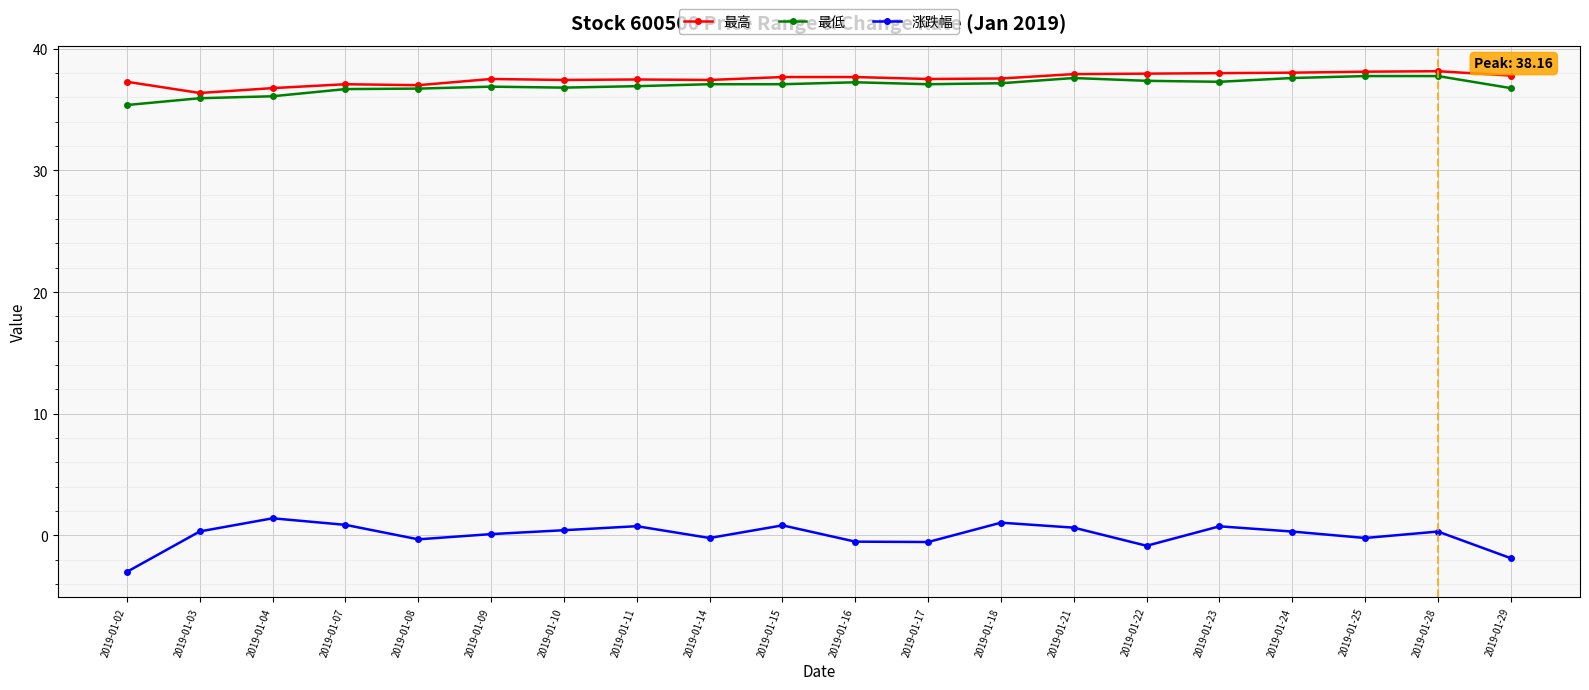

True or false: 最低 has a value of 10.3 at 2019-01-21.

False